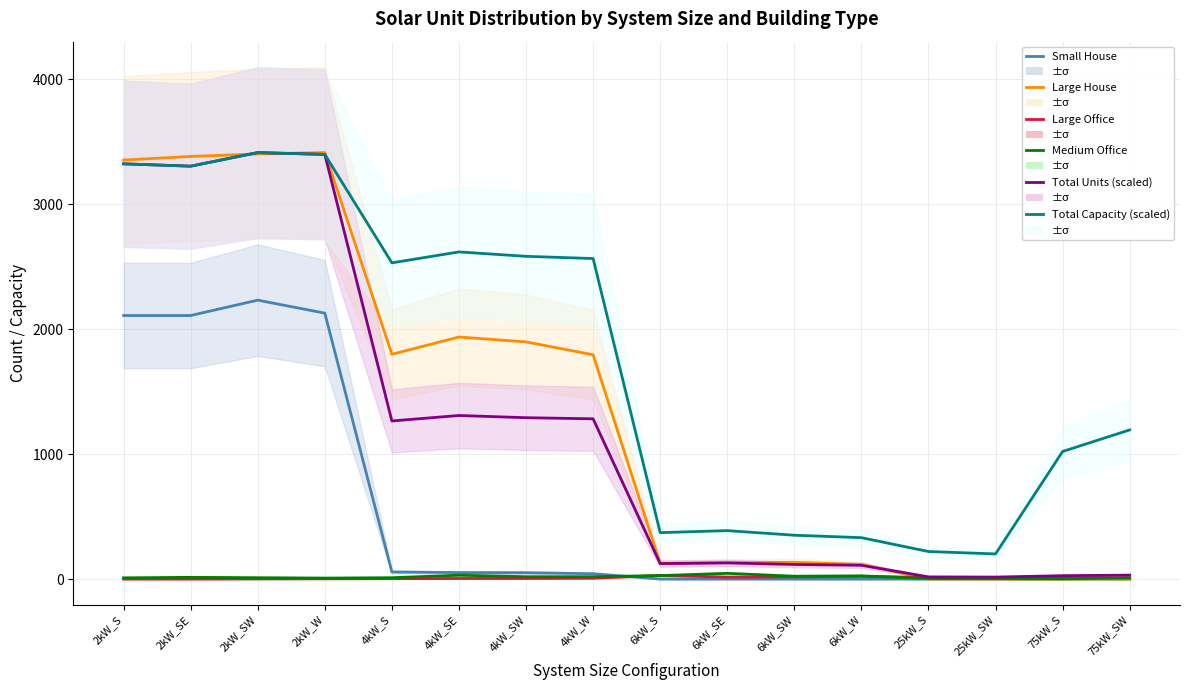

Count the number of data series in this chart.

6